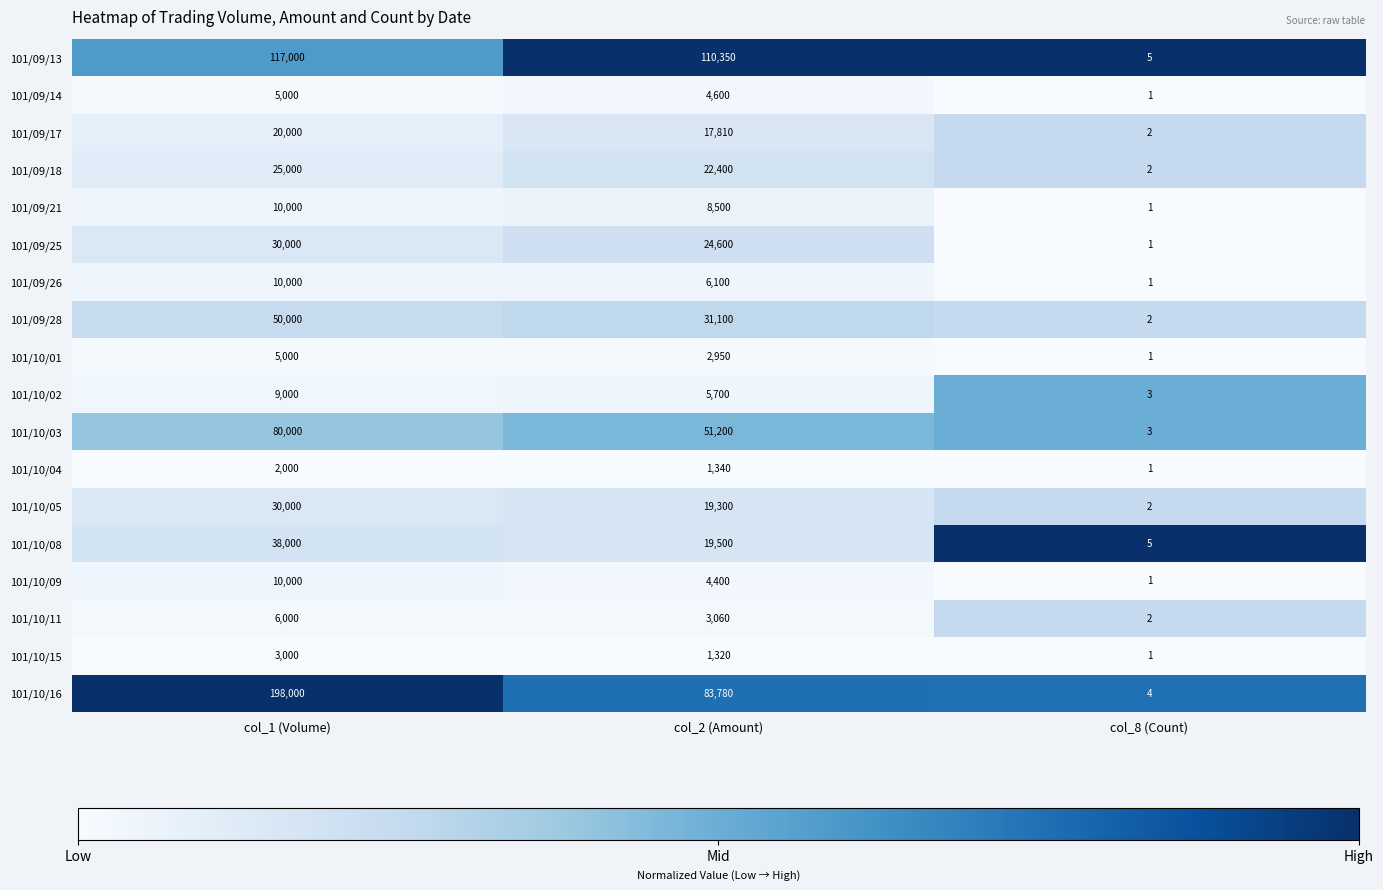

Which series has the largest total across all categories?

101/10/16